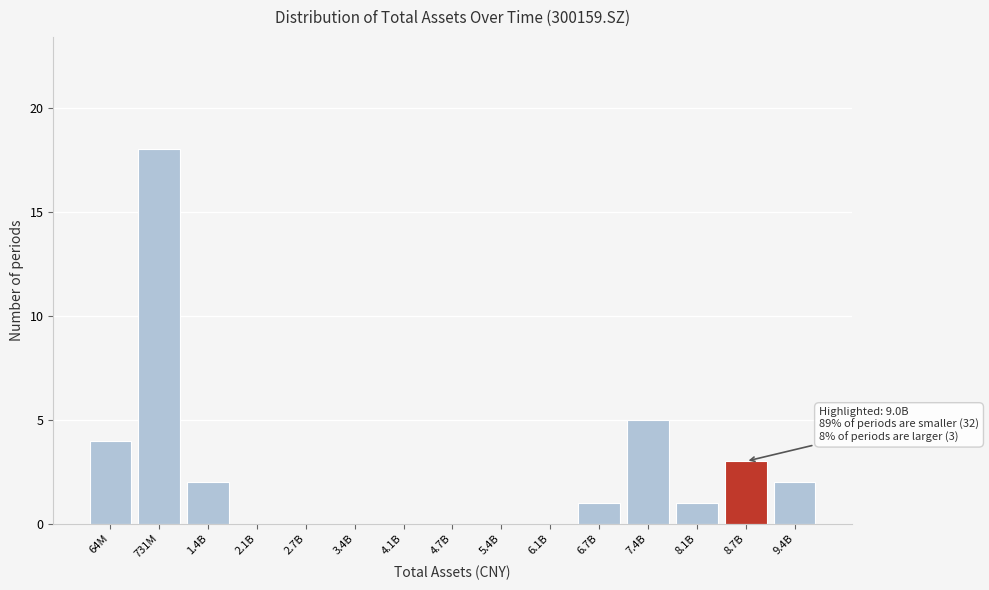

Reading left to right, transcribe all the data shown in this chart.

64M=4	731M=18	1.4B=2	2.1B=0	2.7B=0	3.4B=0	4.1B=0	4.7B=0	5.4B=0	6.1B=0	6.7B=1	7.4B=5	8.1B=1	8.7B=3	9.4B=2